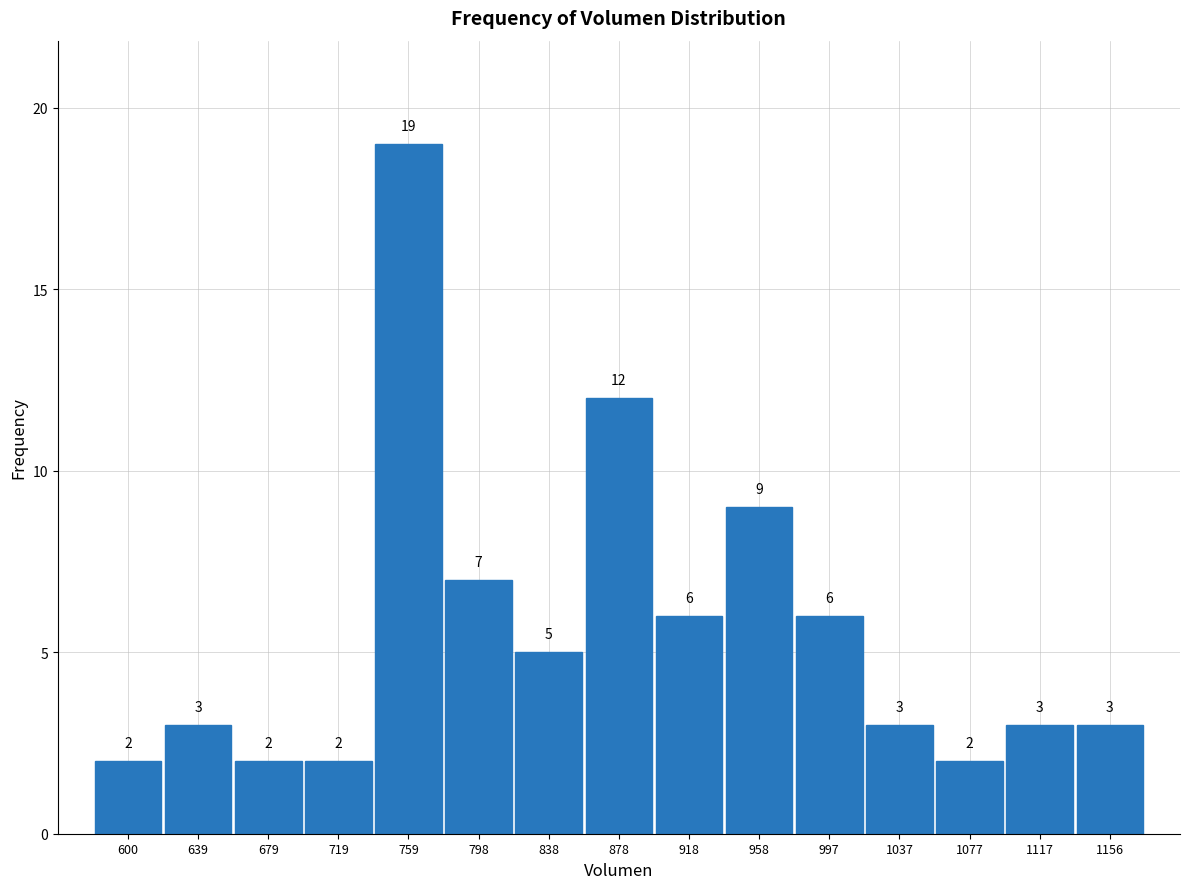

Reading left to right, transcribe this chart: for each bar, give the range it covers on the x-axis and its height. The bar edges are not printed on the chart, so give them approximately, as read against the axis.

580 to 620: 2
620 to 660: 3
660 to 700: 2
700 to 740: 2
740 to 780: 19
780 to 820: 7
820 to 860: 5
860 to 900: 12
900 to 940: 6
940 to 975: 9
975 to 1015: 6
1015 to 1055: 3
1055 to 1095: 2
1095 to 1135: 3
1135 to 1175: 3